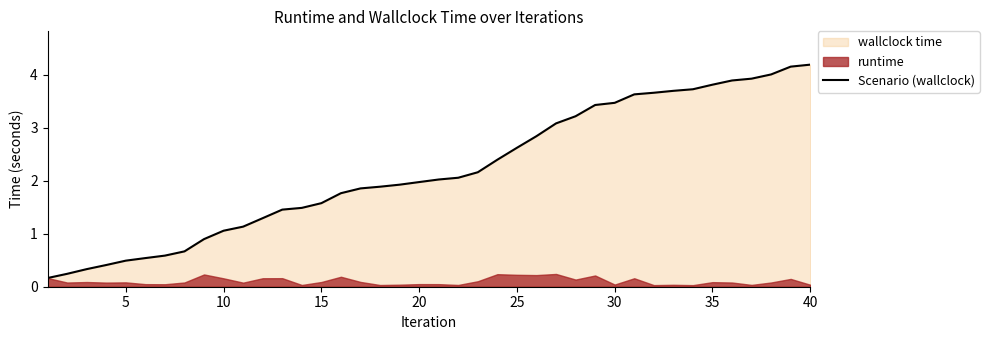

The Scenario (wallclock) series shows 2.8 at 20. True or false?

False